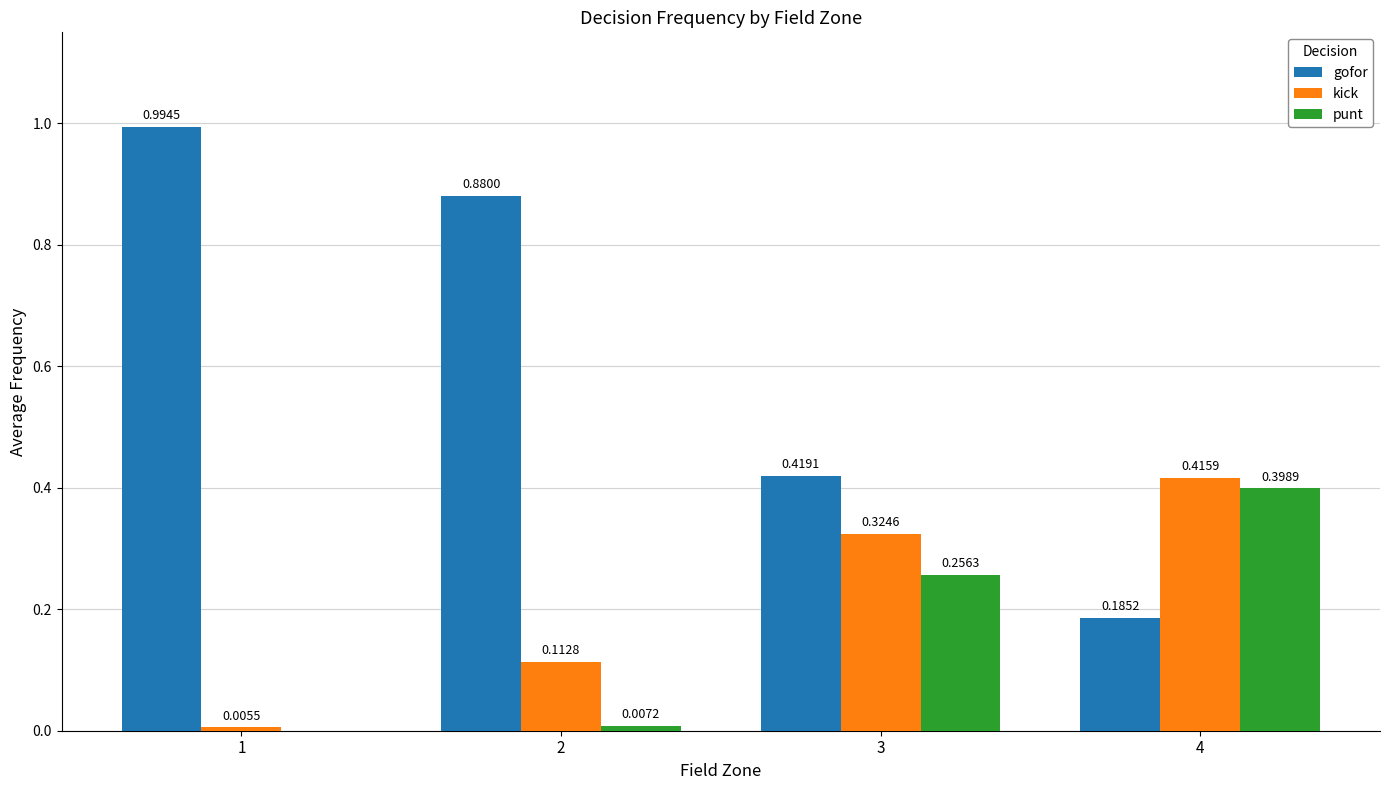

What are all the series names shown in the legend?

gofor, kick, punt